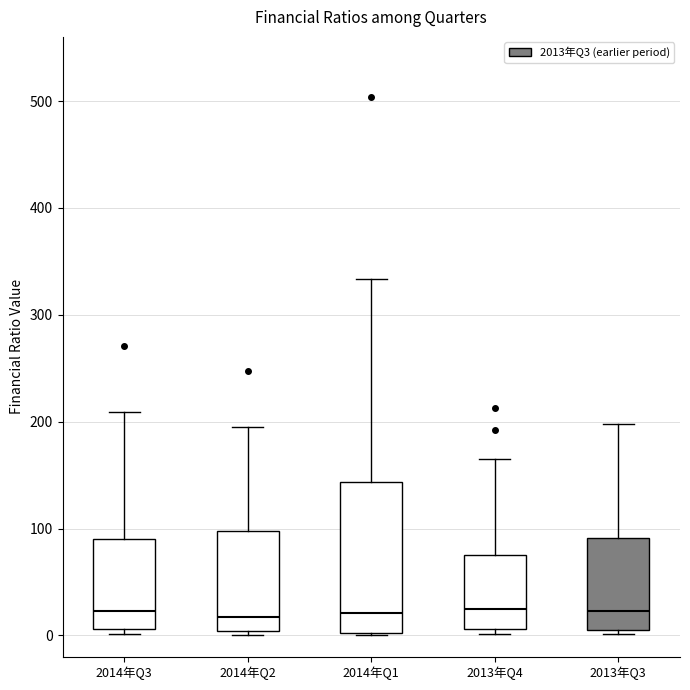

Reading left to right, read every box against the y-axis: the position of its median line, the range the box covers, and the ends of its whiskers. The values are not printed on the chart, so give them approximately, as read against the axis.

2014年Q3: median 20, box 10 to 90, whiskers 0 to 210
2014年Q2: median 20, box 0 to 100, whiskers 0 (just below the box's lower edge) to 190
2014年Q1: median 20, box 0 to 140, whiskers 0 to 330
2013年Q4: median 30, box 10 to 80, whiskers 0 to 170
2013年Q3: median 20, box 10 to 90, whiskers 0 to 200